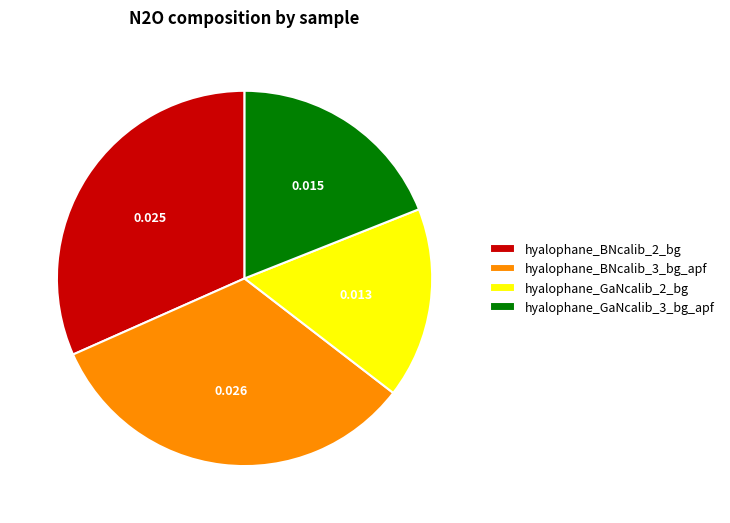

Does hyalophane_GaNcalib_3_bg_apf represent more than half of the total?

No